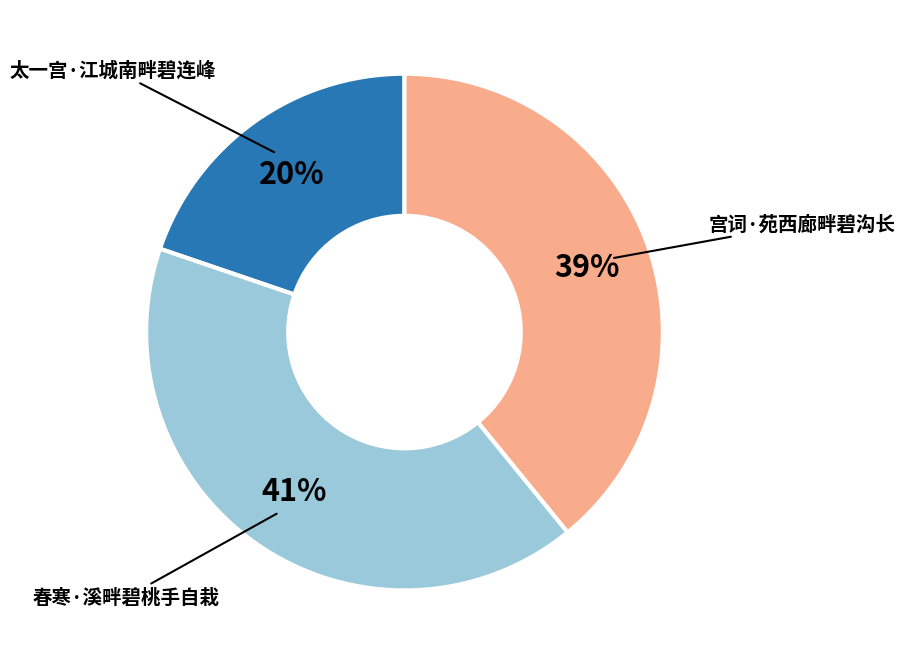

Count the number of slices in the pie.

3